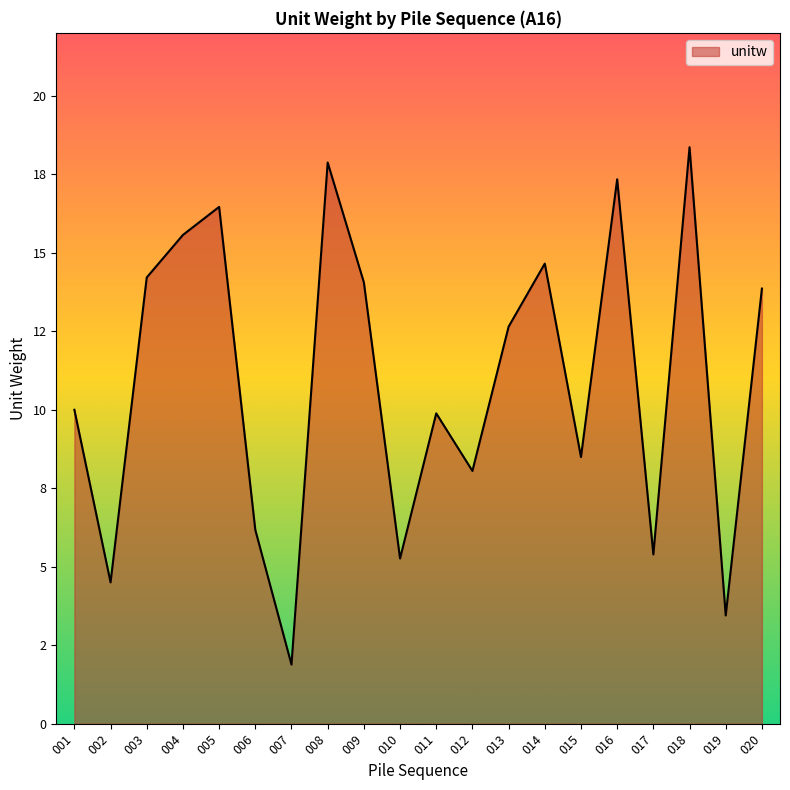

Rank the categories by value from lowest to highest.

007, 019, 002, 010, 017, 006, 012, 015, 011, 001, 013, 020, 009, 003, 014, 004, 005, 016, 008, 018